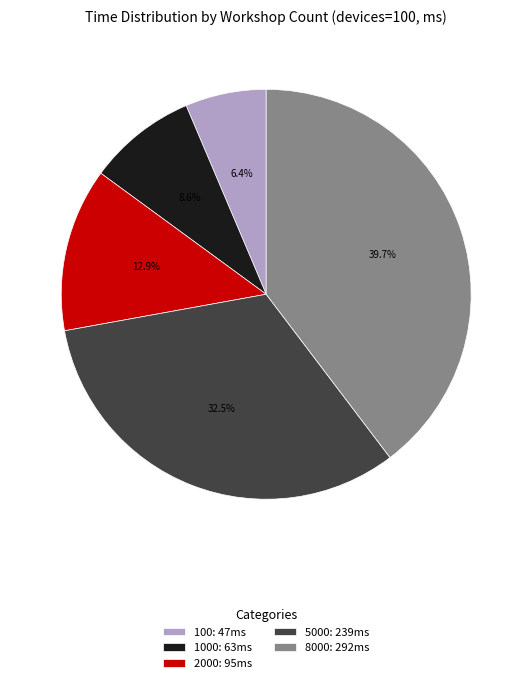

Which category has the smallest portion of the pie?

100: 47ms